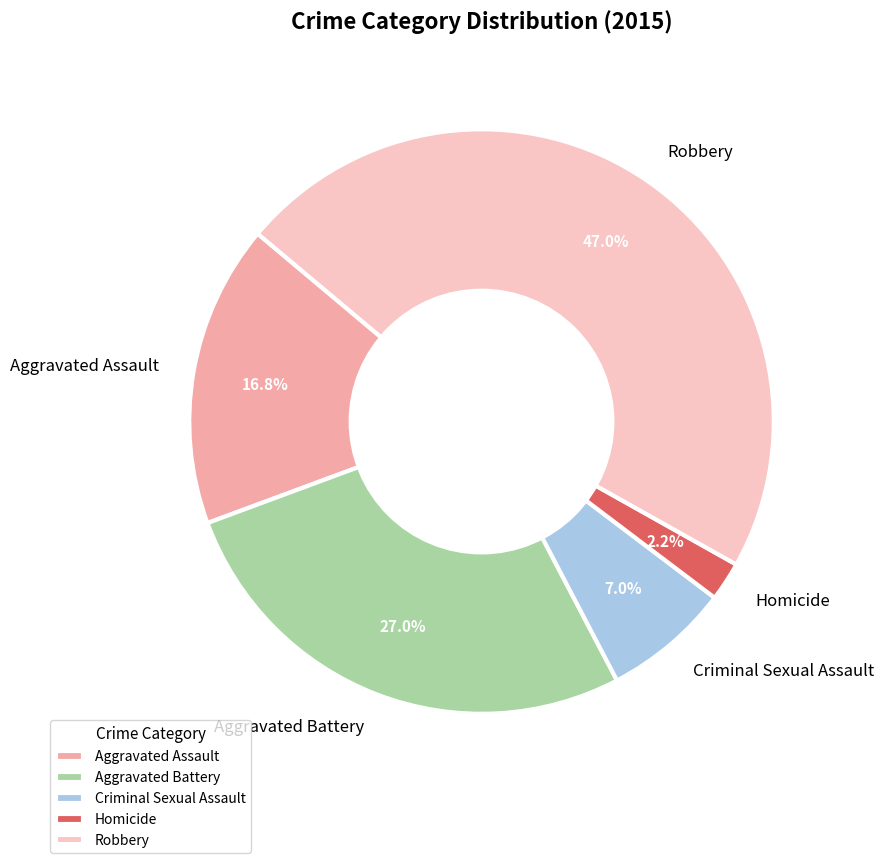

How many segments does this pie chart have?

5